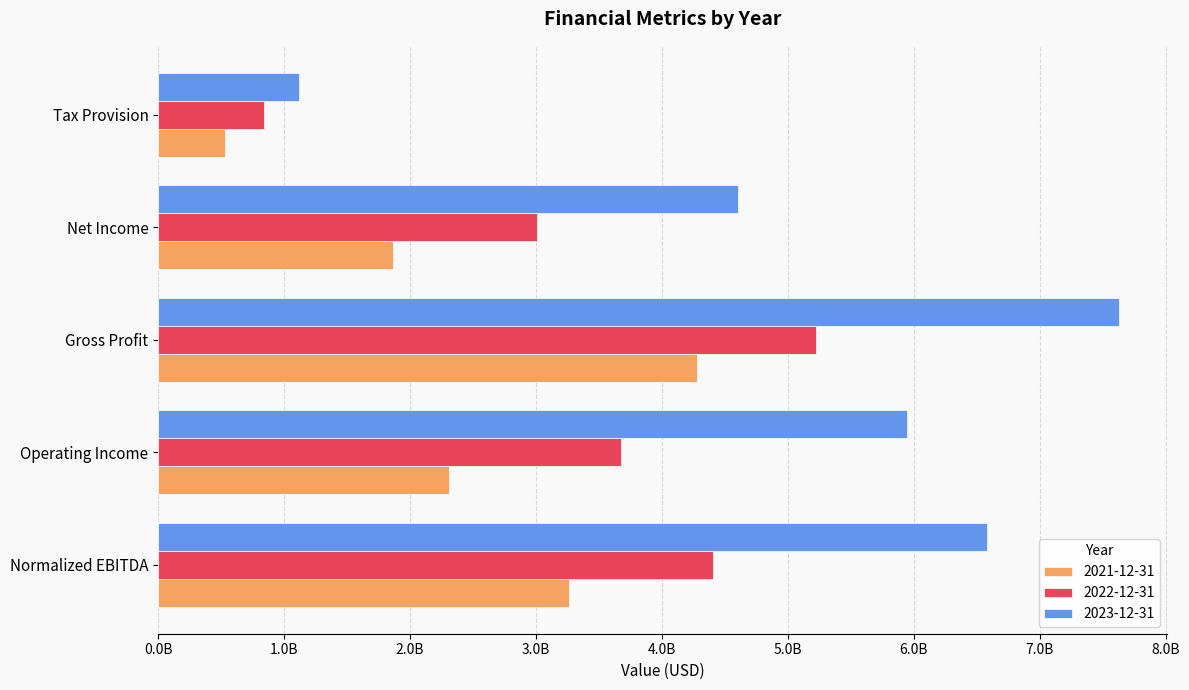

The value of 2023-12-31 at Normalized EBITDA is 6578100000. True or false?

True